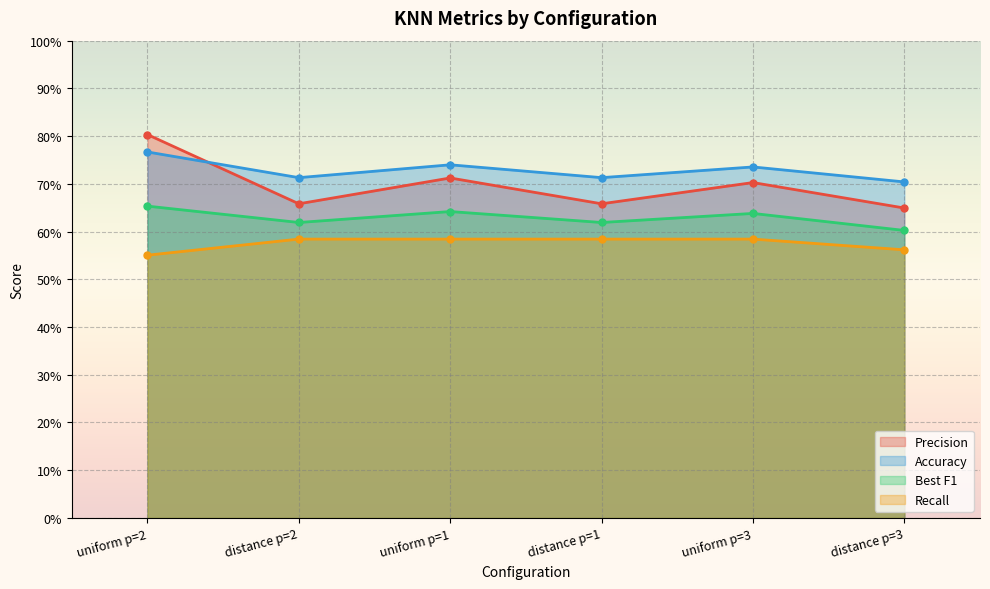

What is the difference between the highest and lowest values at distance p=2?

0.1